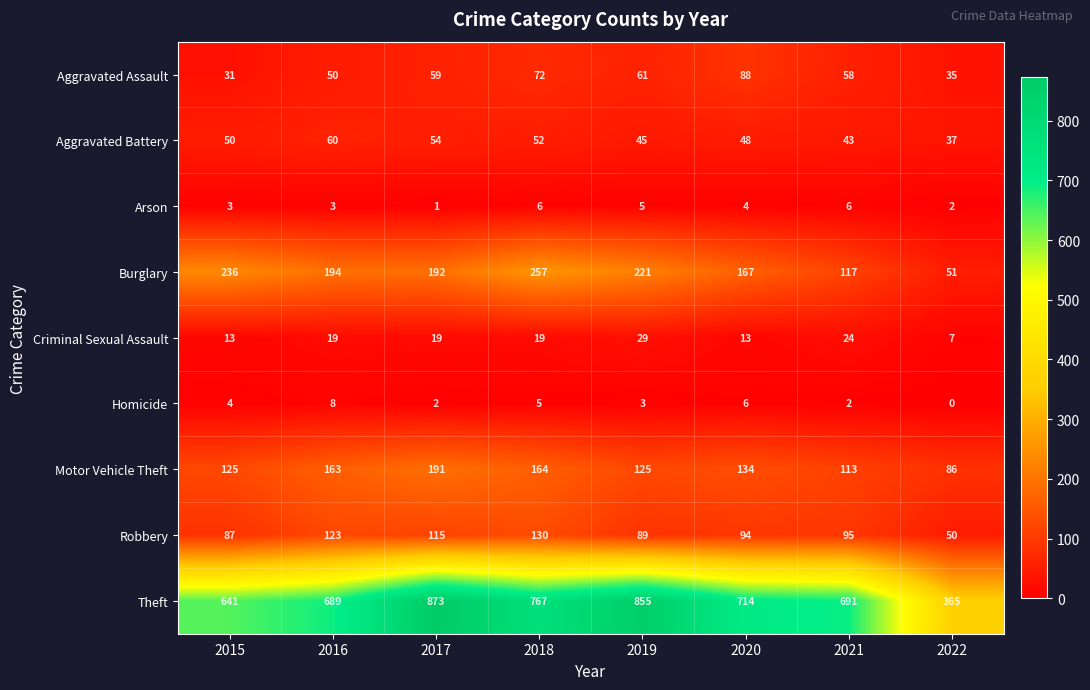

At which category does the chart reach its peak across all series?

2017